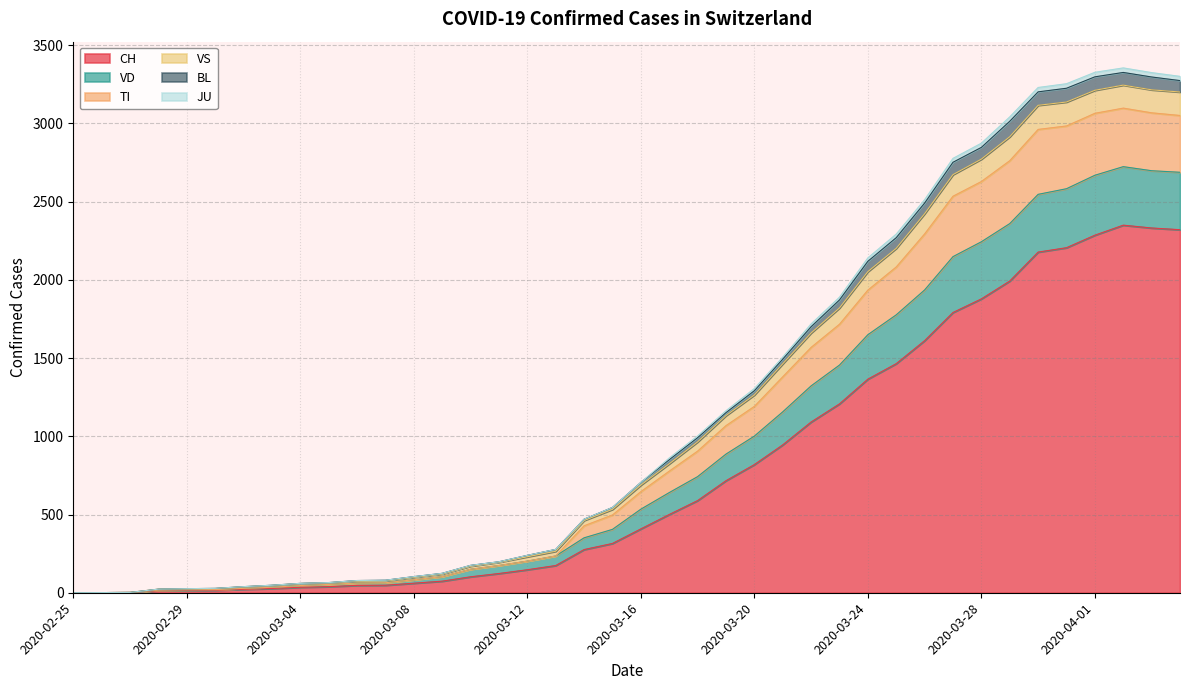

Which has a higher value, 2020-03-05 or 2020-02-25?

2020-03-05